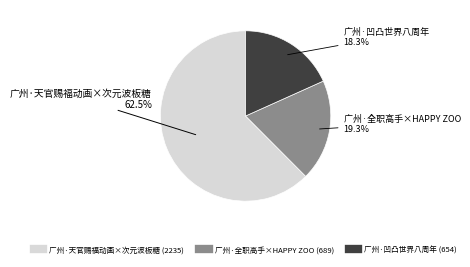

Does any single category account for the majority?

Yes